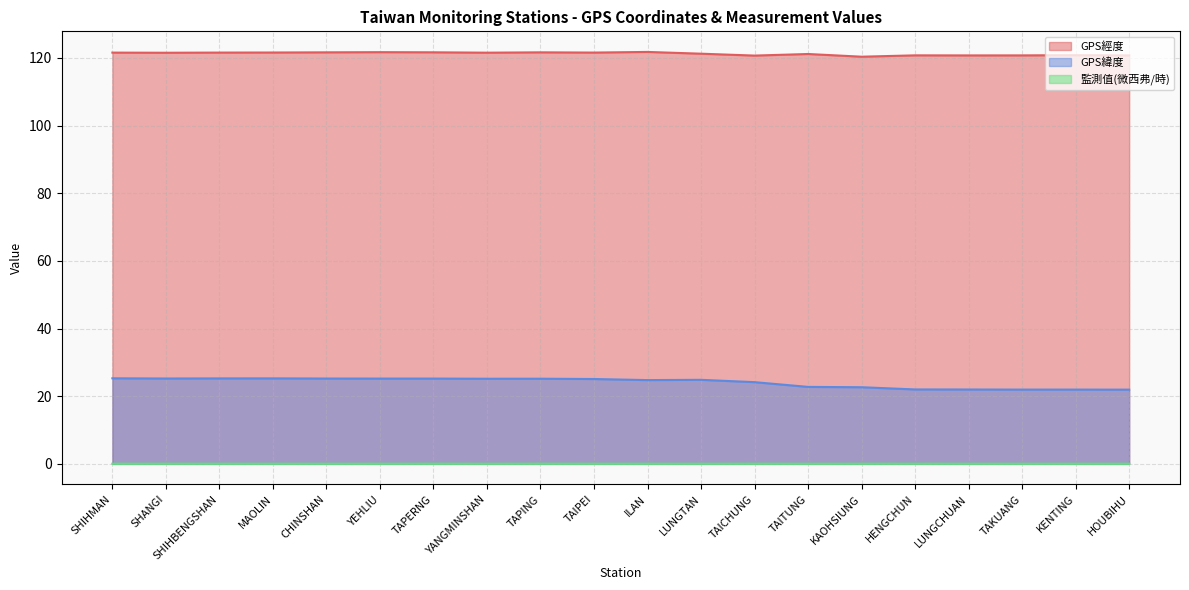

Where is the first local maximum for 監測值(微西弗/時)?

SHANGI